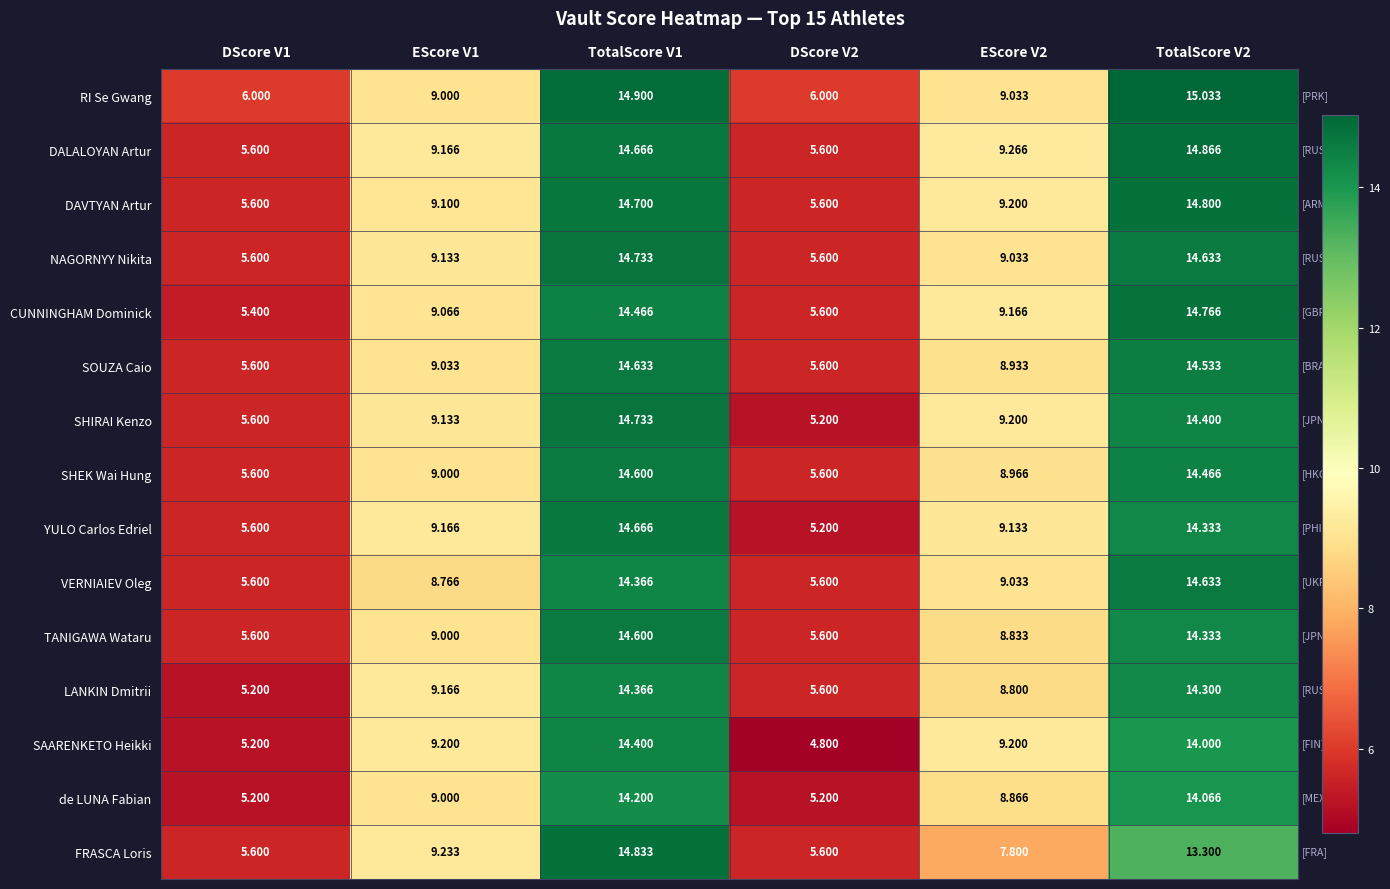

Which series has the largest total across all categories?

RI Se Gwang